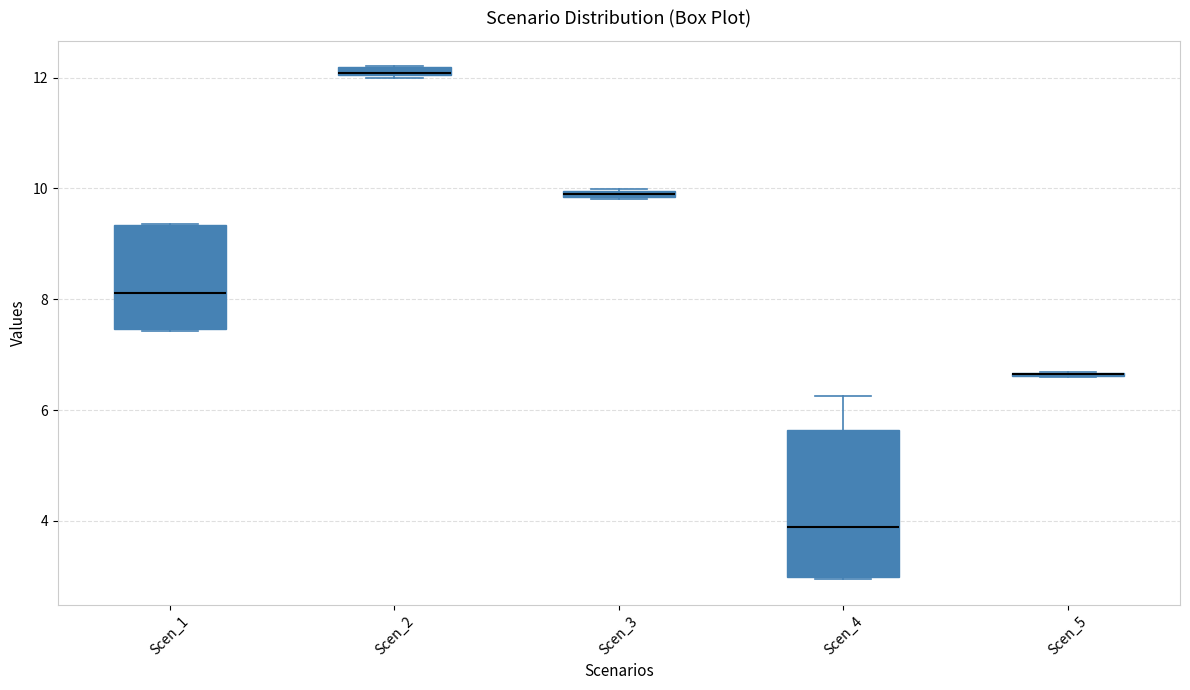

Which box is the tallest, from its lower edge to its upper edge?

Scen_4